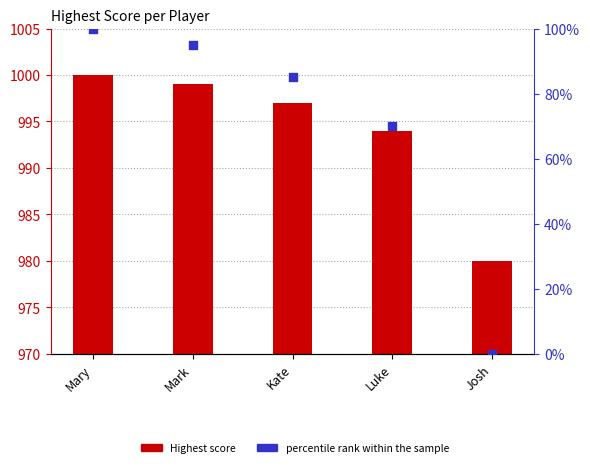

Is the value of Highest score at Kate greater than the value of percentile rank within the sample at Kate?

Yes